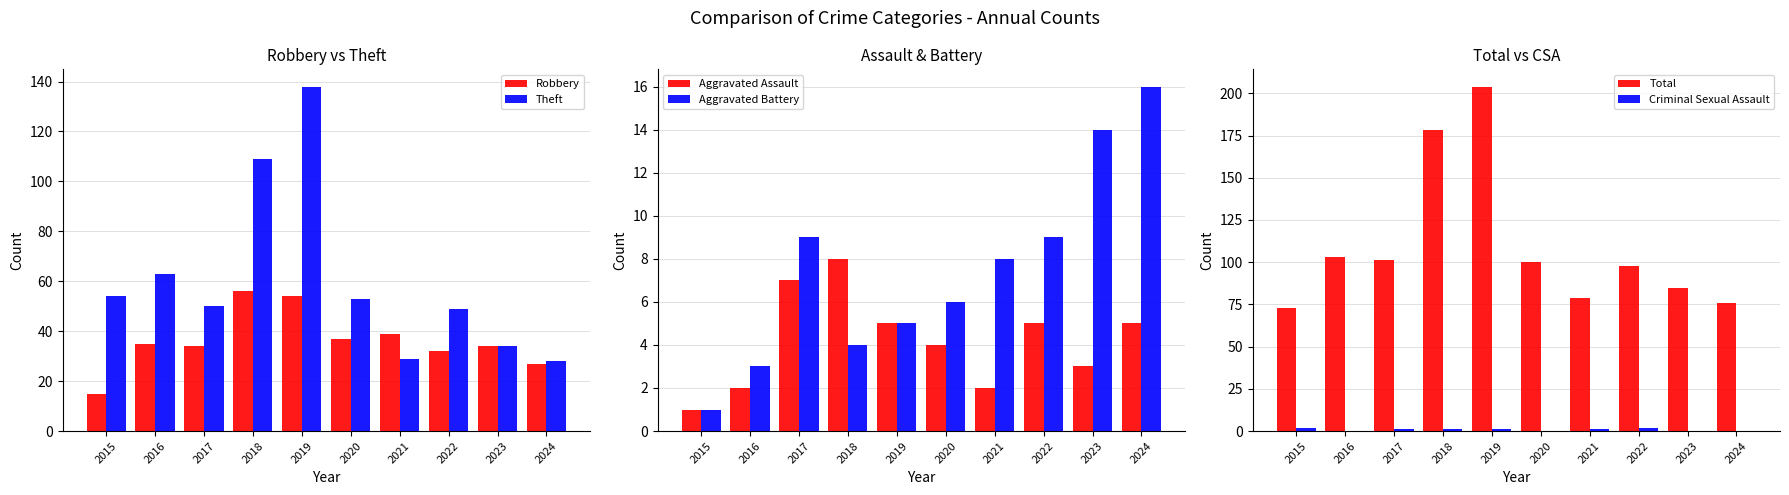

Where is Criminal Sexual Assault nearest to the value 1?

2017